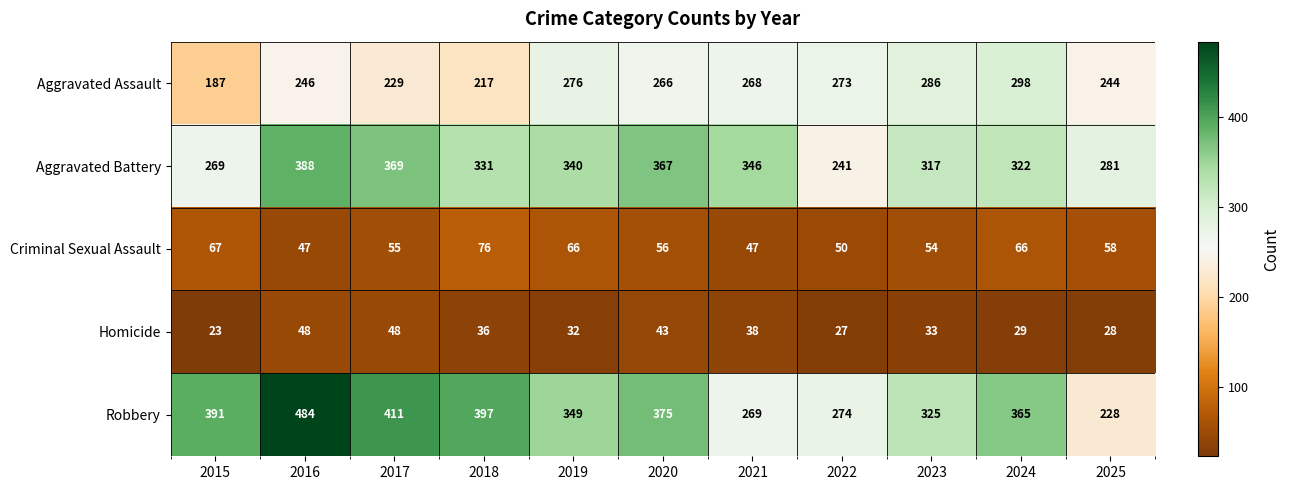

Which series has the widest spread of values?

Robbery